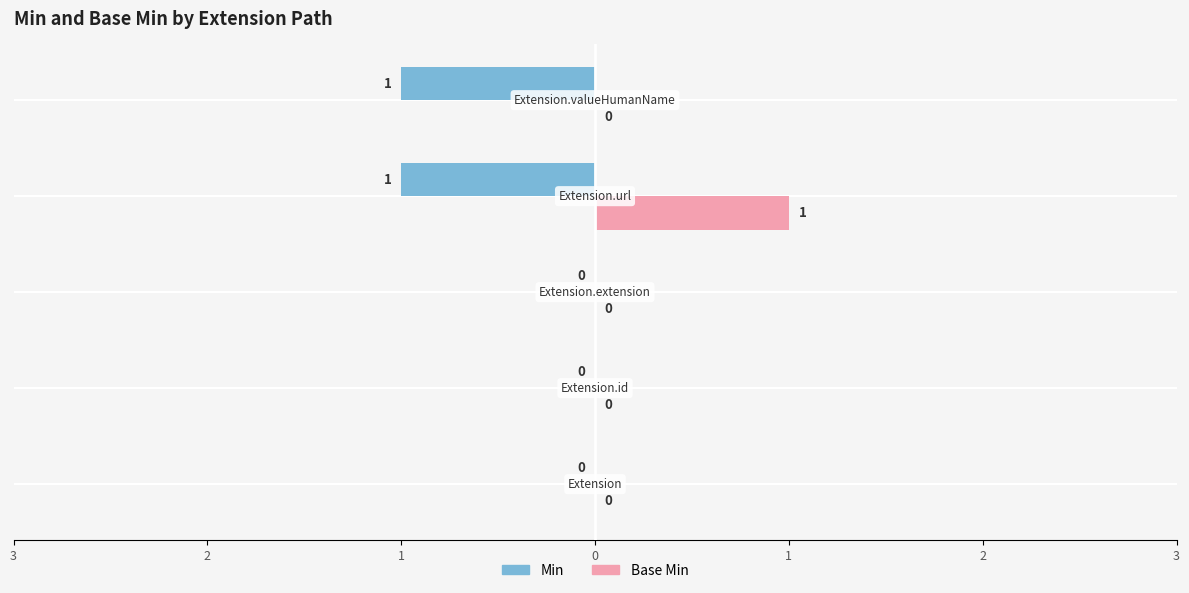

What are all the series names shown in the legend?

Min, Base Min